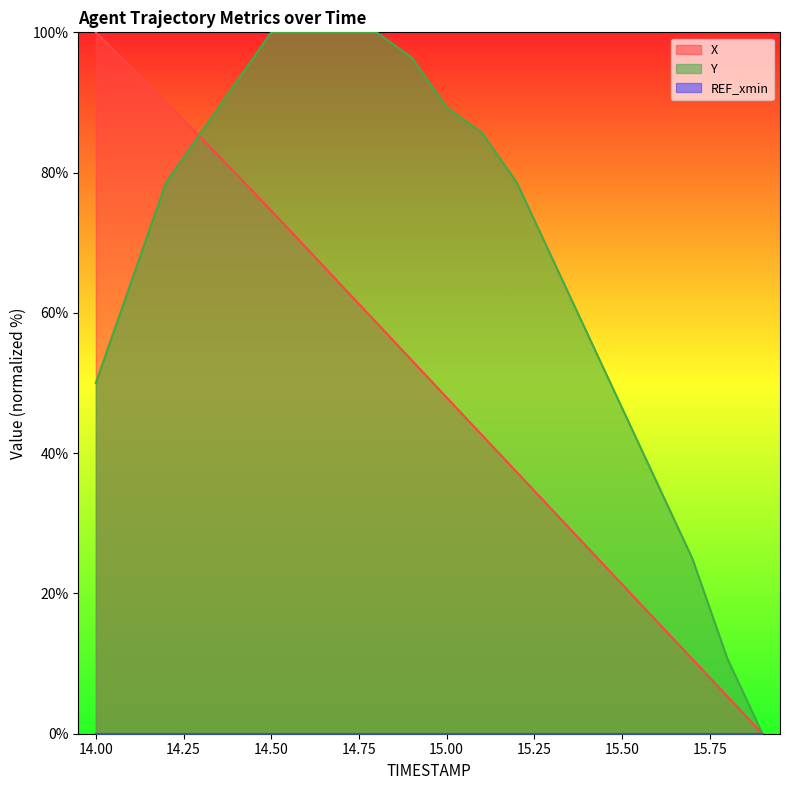

The value of Y at 15.1 is 136.2. True or false?

False